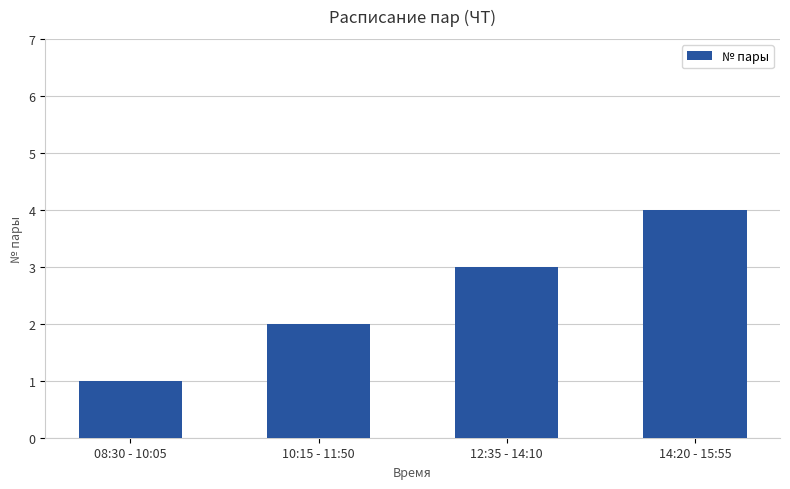

Reading left to right, transcribe all the data shown in this chart.

1	2	3	4